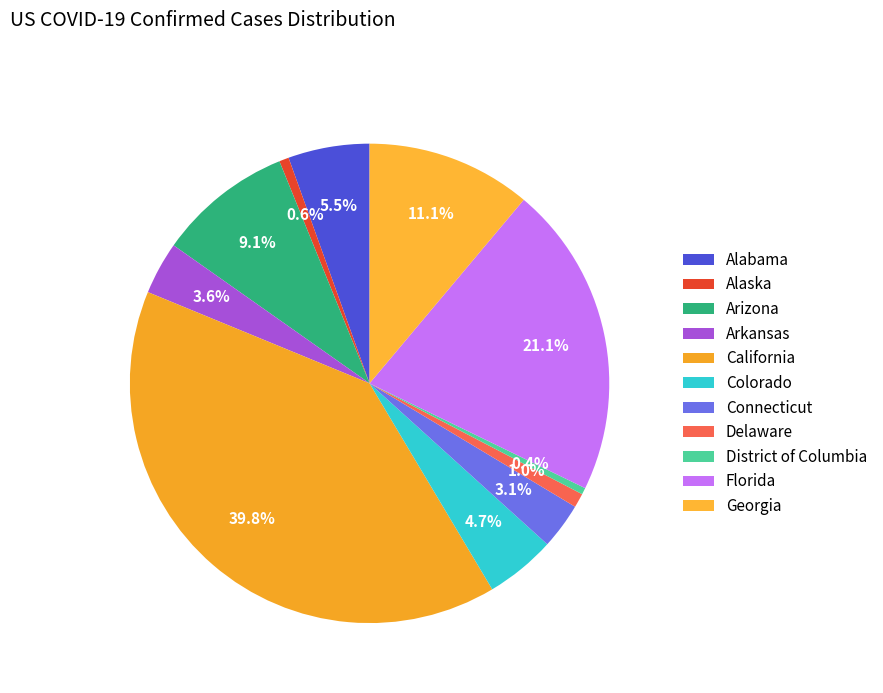

Which has a higher value, District of Columbia or Arizona?

Arizona